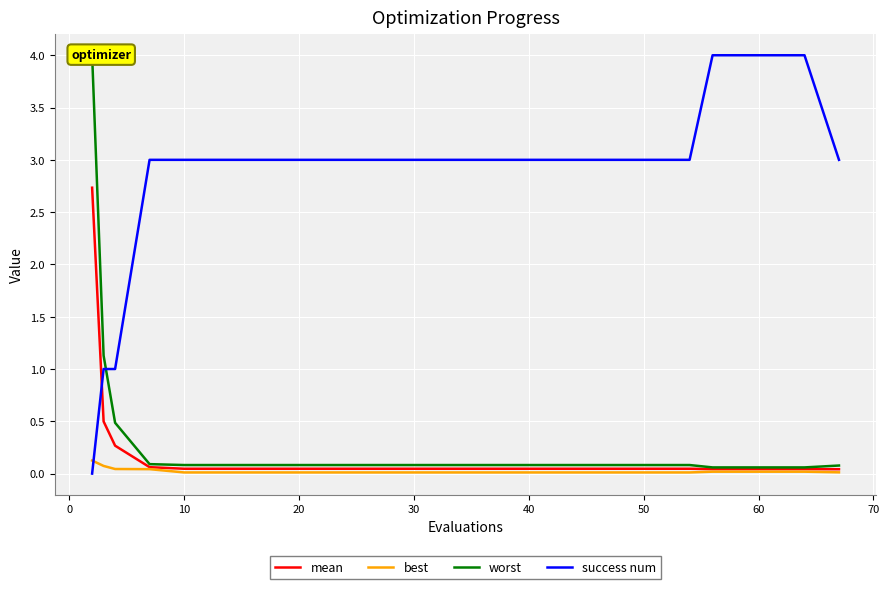

At how many categories does at least one series exceed 1?

19